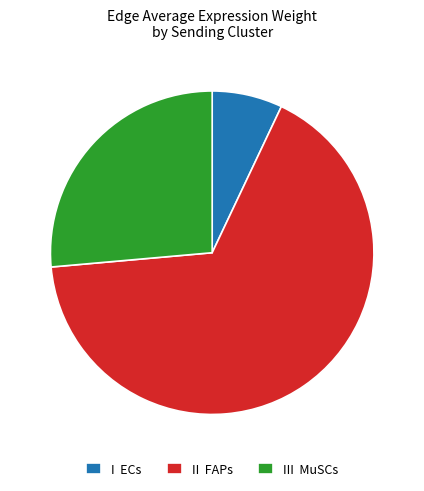

Rank the categories by value from lowest to highest.

I ECs, III MuSCs, II FAPs